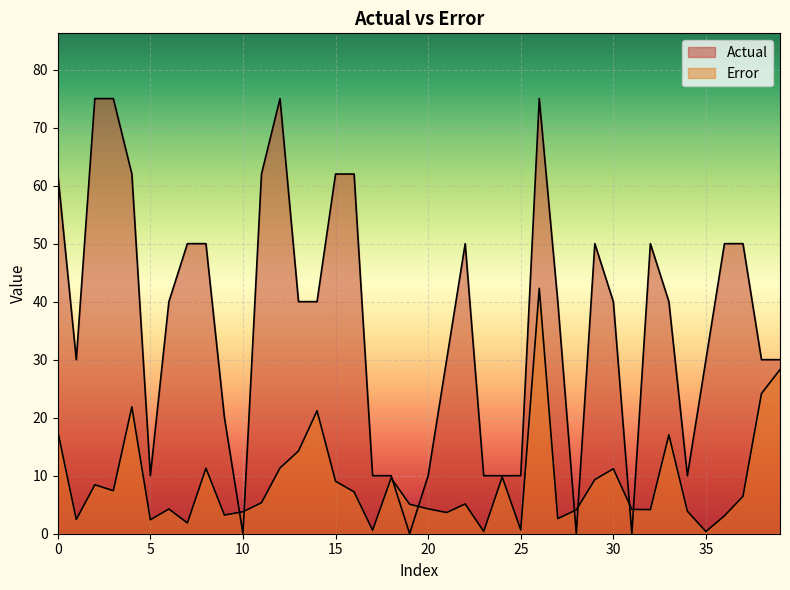

Rank the series at 9 from highest to lowest value.

Actual, Error